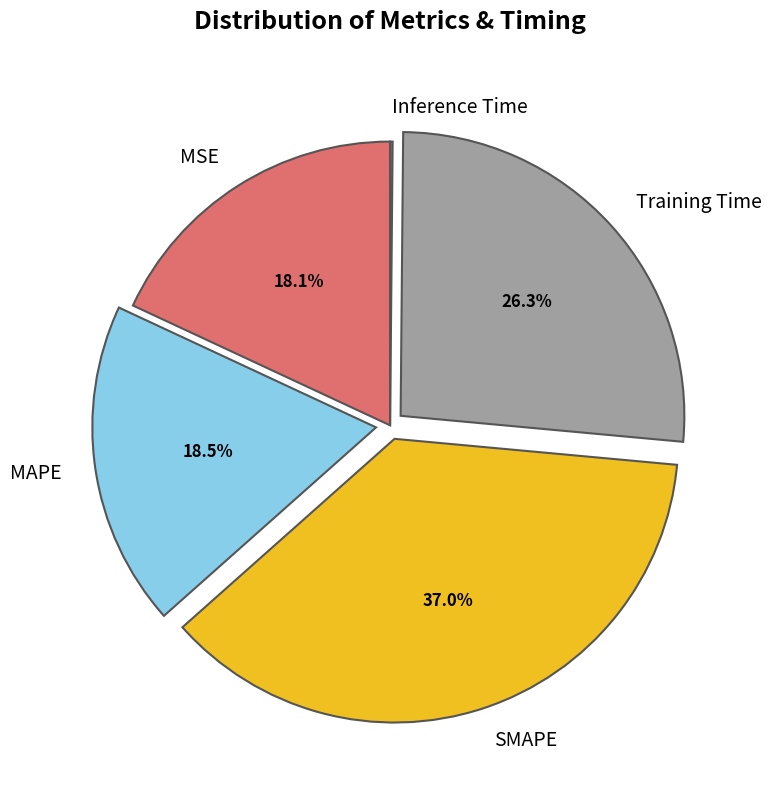

What portion of the pie excludes MAPE?

81.5%